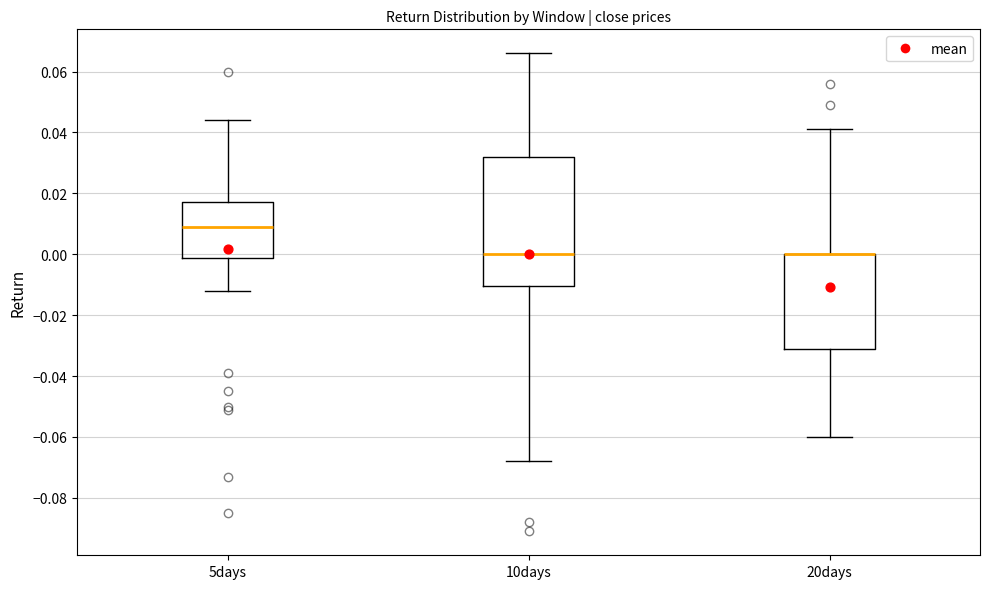

Reading left to right, read every box against the y-axis: the position of its median line, the range the box covers, and the ends of its whiskers. The values are not printed on the chart, so give them approximately, as read against the axis.

5days: median 0.010, box -0.002 to 0.018, whiskers -0.012 to 0.044
10days: median 0.000, box -0.010 to 0.032, whiskers -0.068 to 0.066
20days: median 0.000 (drawn on the box's upper edge), box -0.032 to 0.000, whiskers -0.060 to 0.042